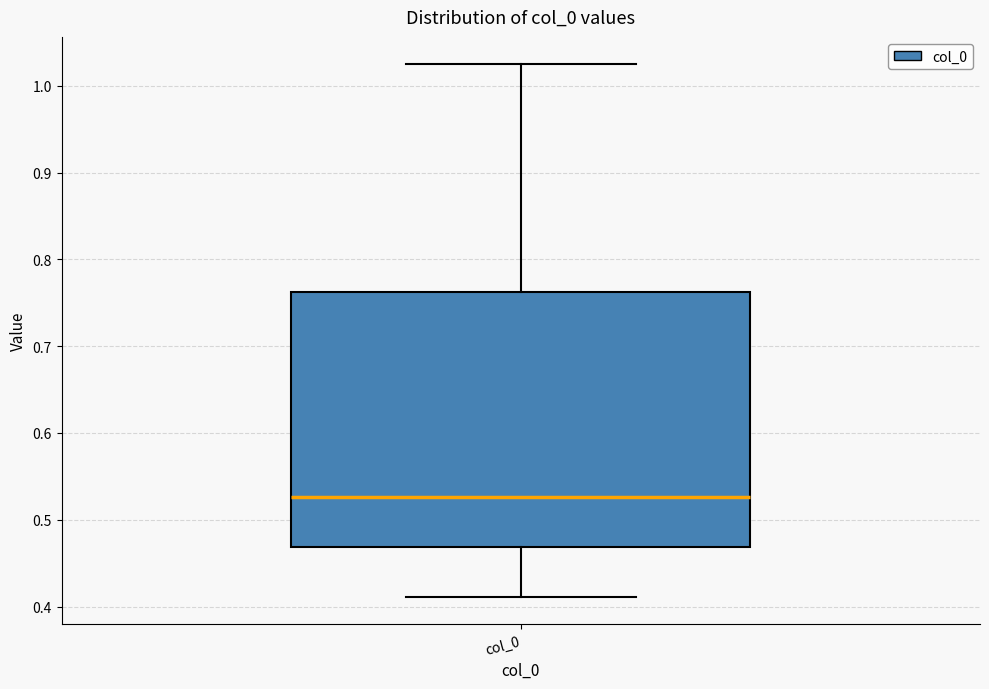

Read this box plot against the y-axis: the position of the median line, the range covered by the box, and the ends of both whiskers. The values are not printed on the chart, so give them approximately, as read against the axis.

median 0.53, box 0.47 to 0.76, whiskers 0.41 to 1.03